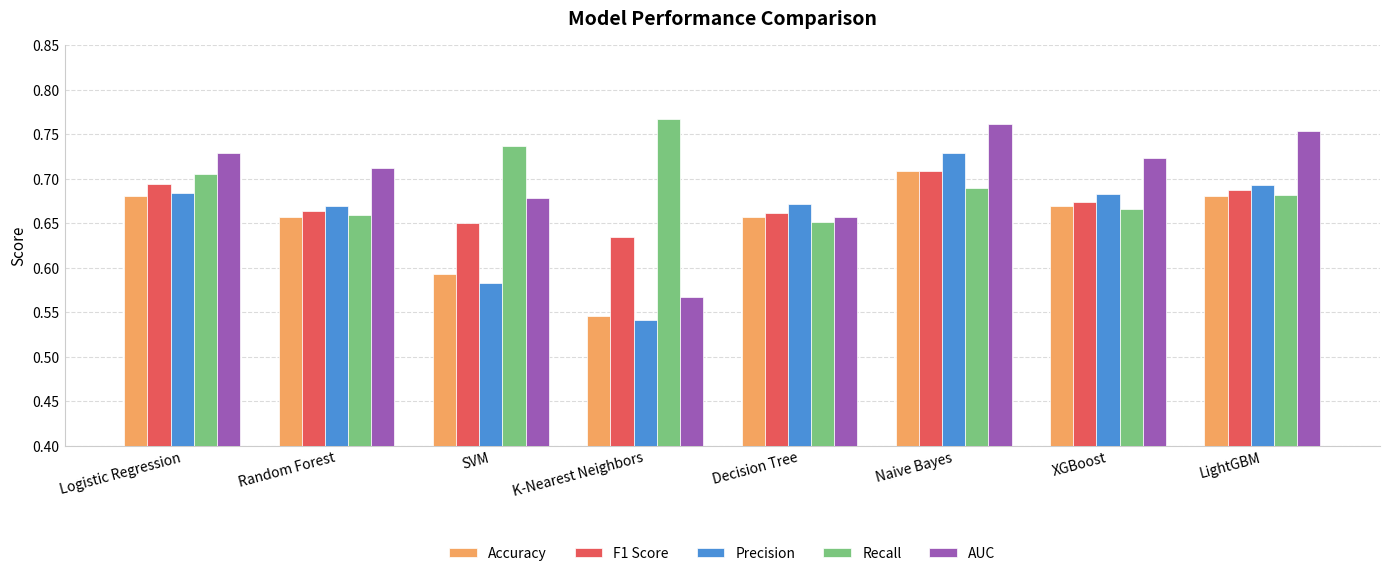

Which series changed the most between K-Nearest Neighbors and Decision Tree?

Precision